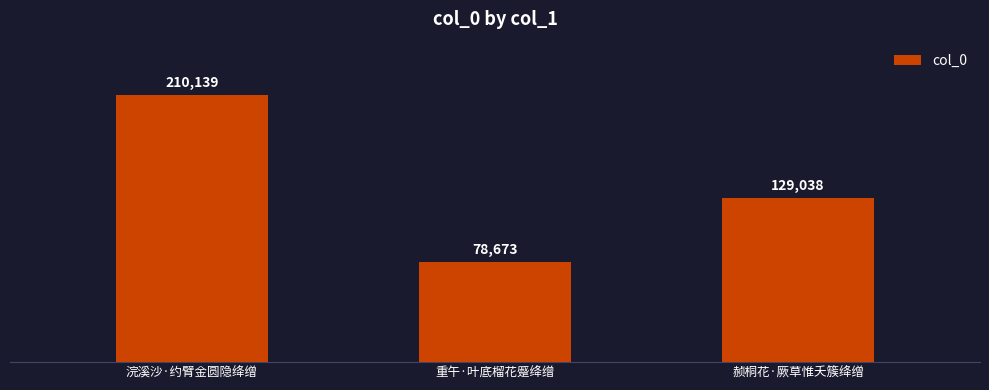

Reading left to right, extract all data points from this chart.

浣溪沙·约臂金圆隐绛缯=210139	重午·叶底榴花蹙绛缯=78673	赪桐花·厥草惟夭簇绛缯=129038